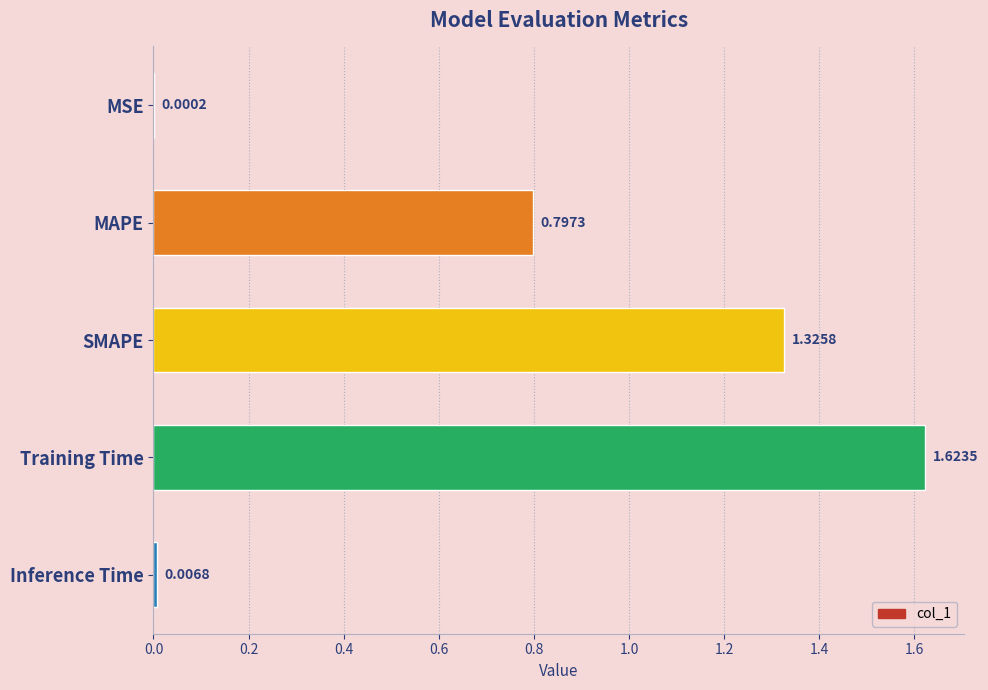

What is the sum of the values at MAPE and Inference Time?

0.8